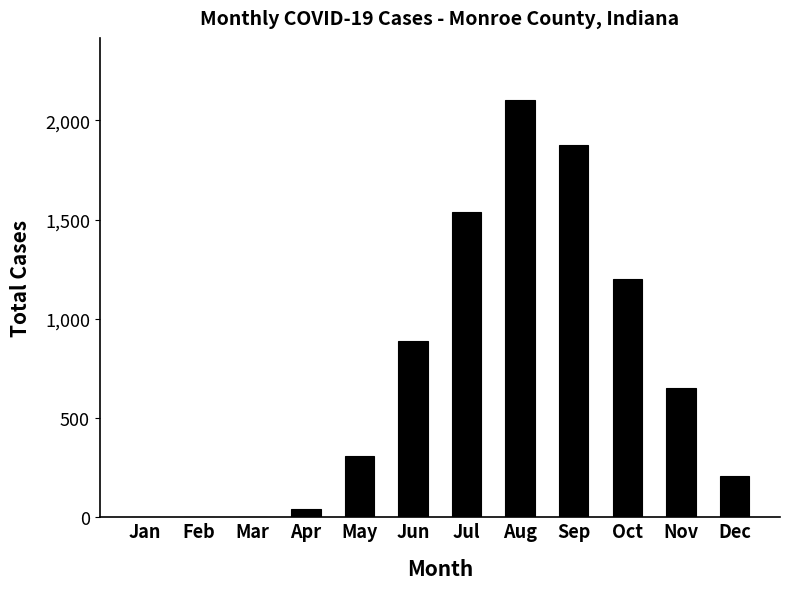

What is the maximum value shown in the chart?

2100